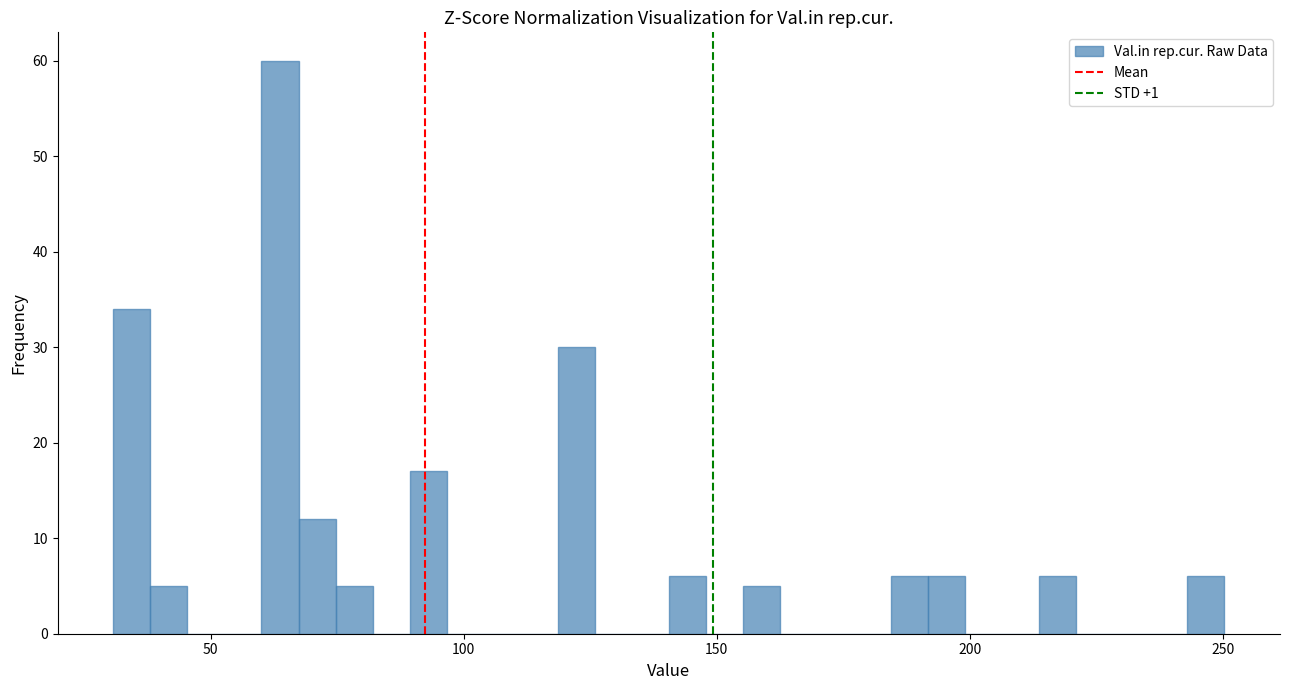

Read against the x-axis, roughly where is the centre of the tallest bar?

65